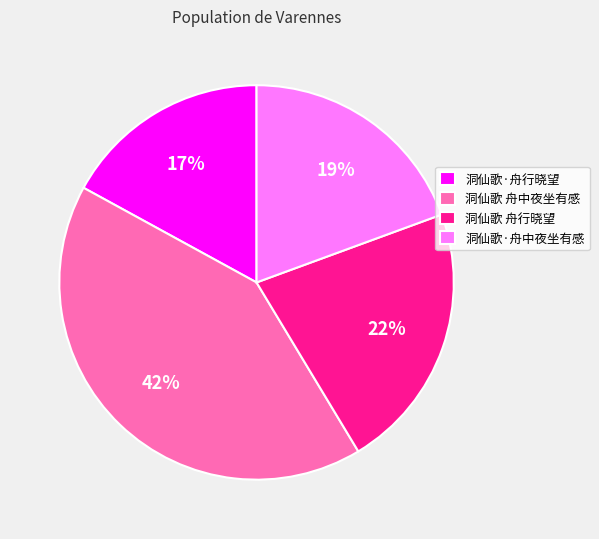

Which has a higher value, 洞仙歌 舟行晓望 or 洞仙歌 舟中夜坐有感?

洞仙歌 舟中夜坐有感